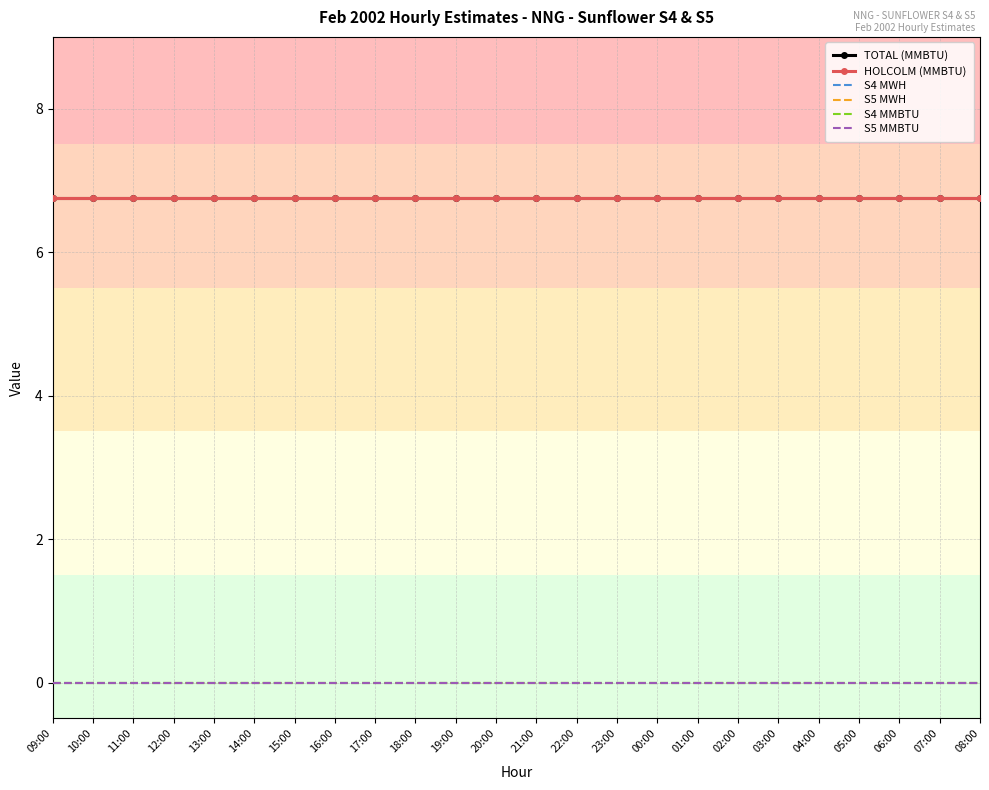

What position from the left is 20:00?

12